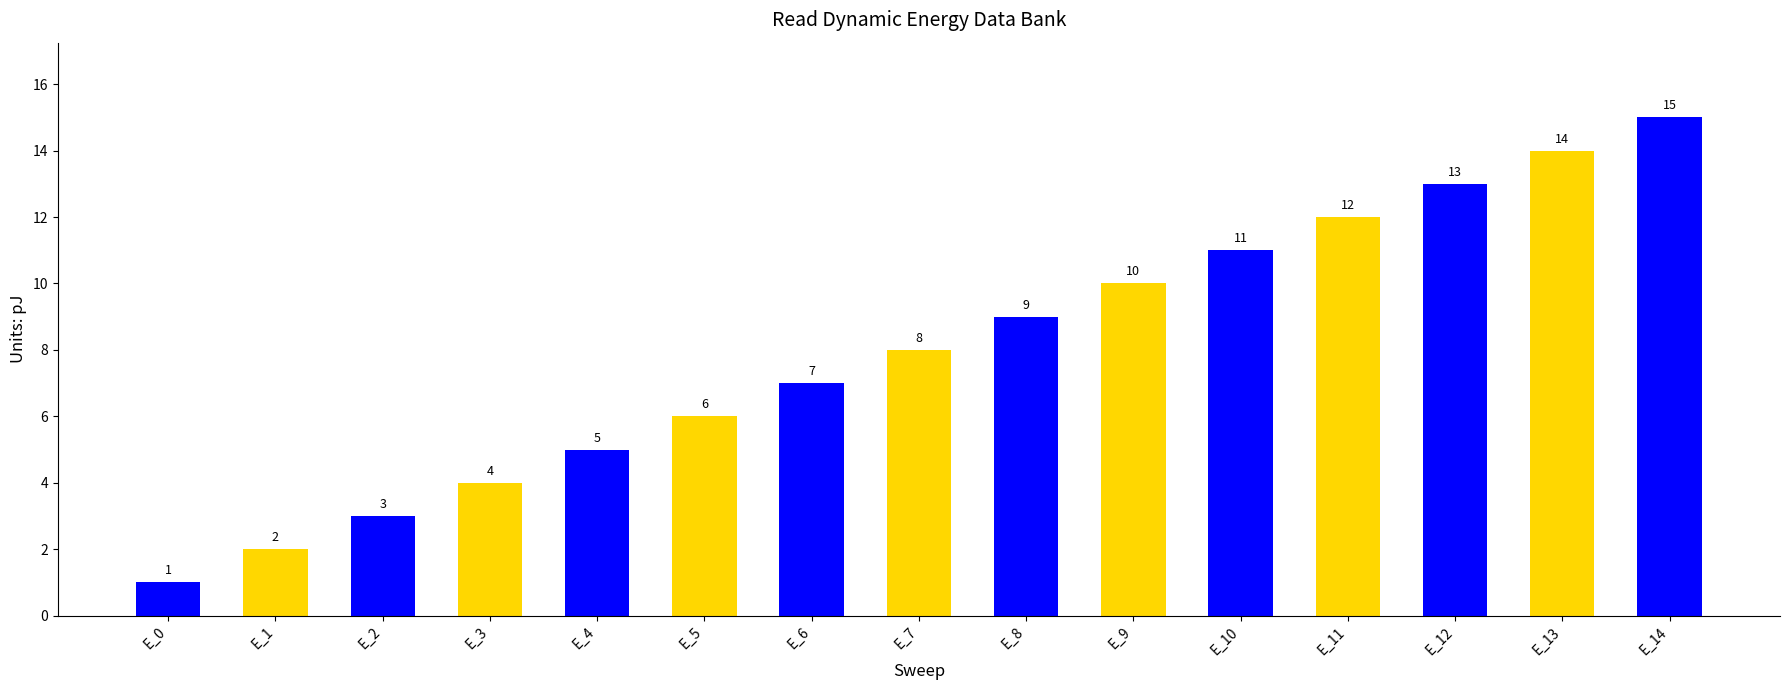

Reading left to right, extract all data points from this chart.

E_0=1	E_1=2	E_2=3	E_3=4	E_4=5	E_5=6	E_6=7	E_7=8	E_8=9	E_9=10	E_10=11	E_11=12	E_12=13	E_13=14	E_14=15